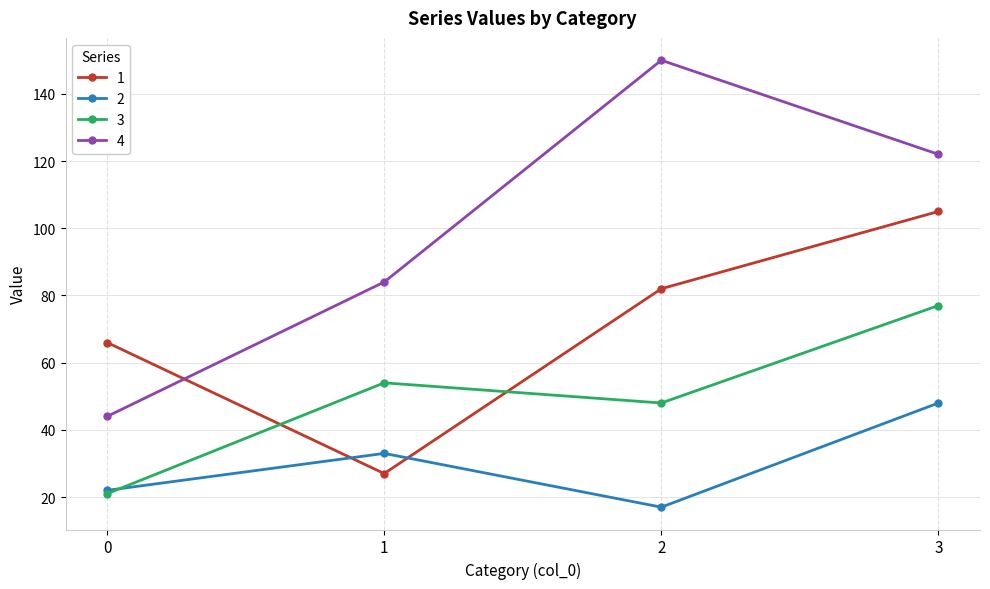

How many data points does each series have?

4